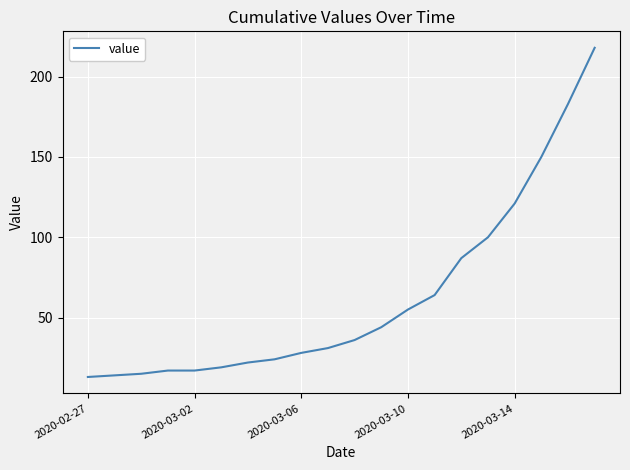

How many values are below 36?

10